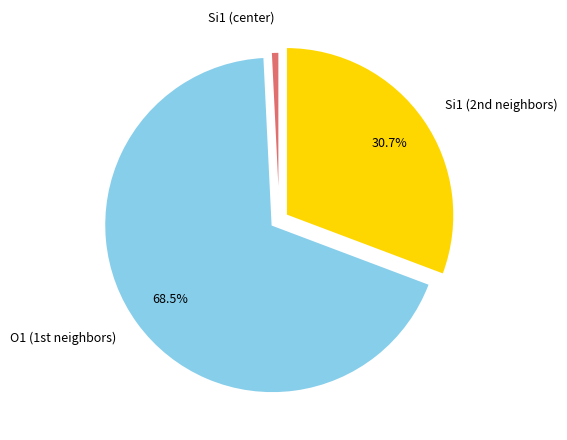

Is there a majority slice in this chart?

Yes